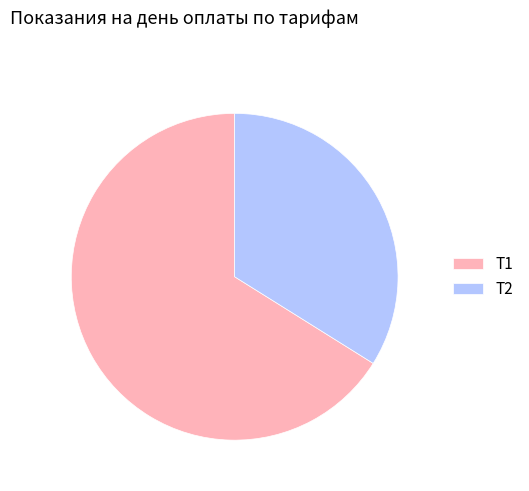

Rank the categories by value from lowest to highest.

Т2, Т1